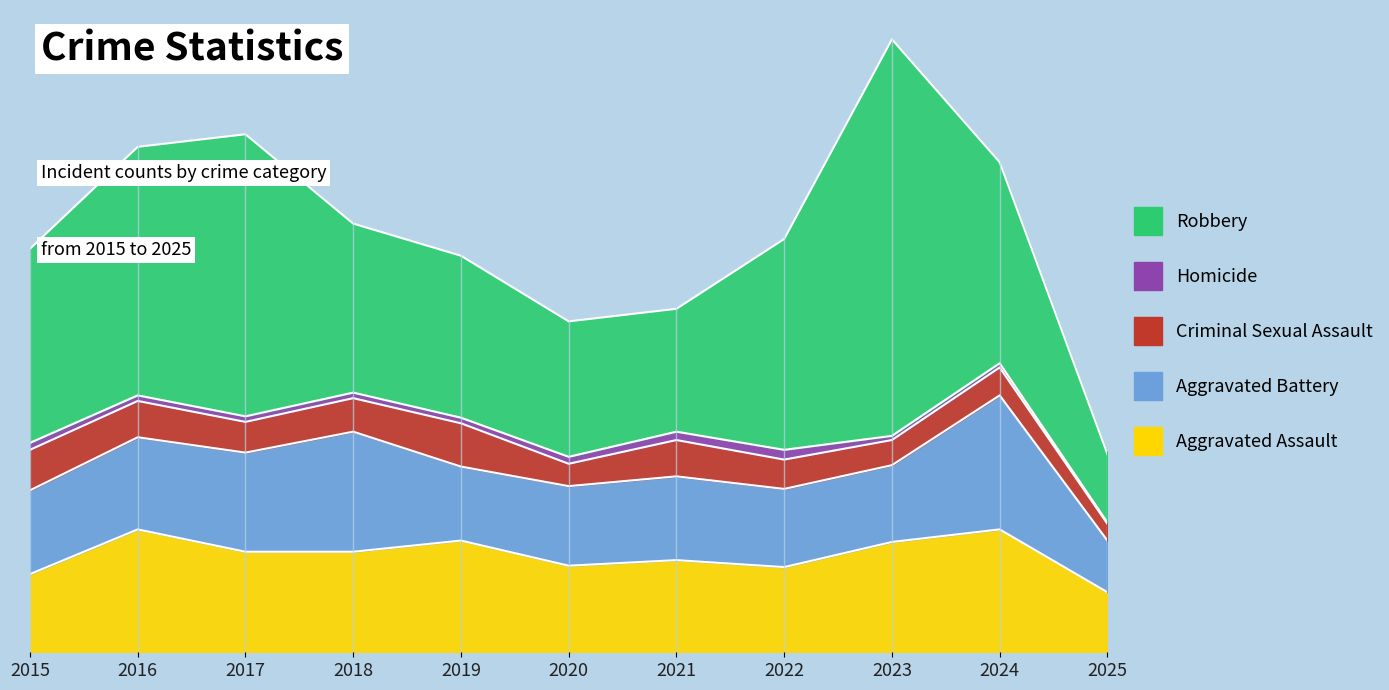

List the series in order of their peak value, highest first.

Robbery, Aggravated Battery, Aggravated Assault, Criminal Sexual Assault, Homicide